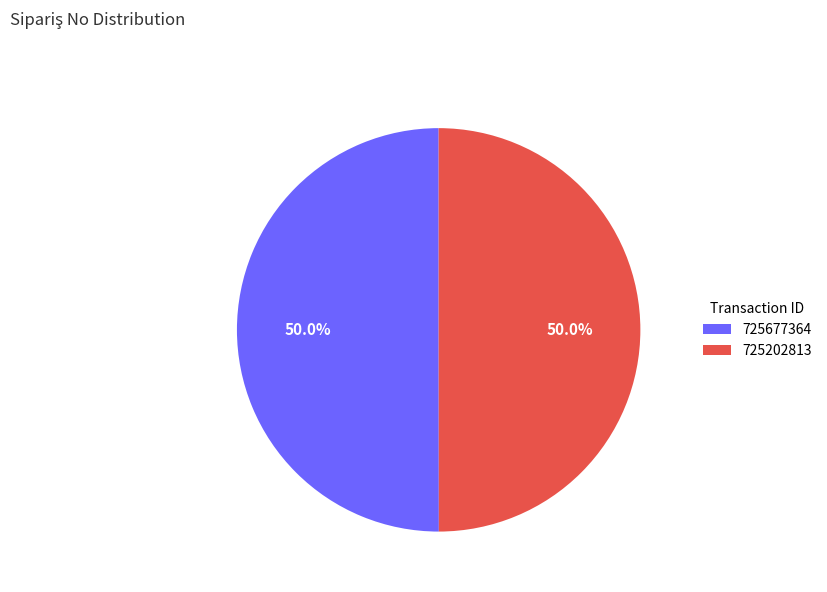

Approximately how many times larger is the value at 725202813 compared to 725677364?

1.0